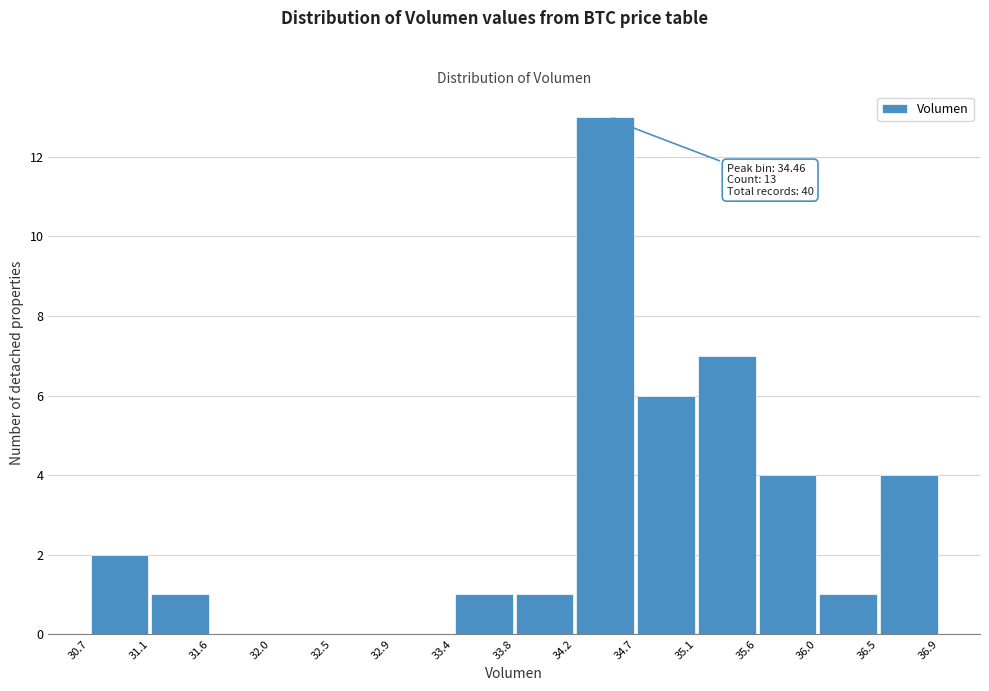

Over which range of the x-axis is the bar tallest?

34.2 to 34.7